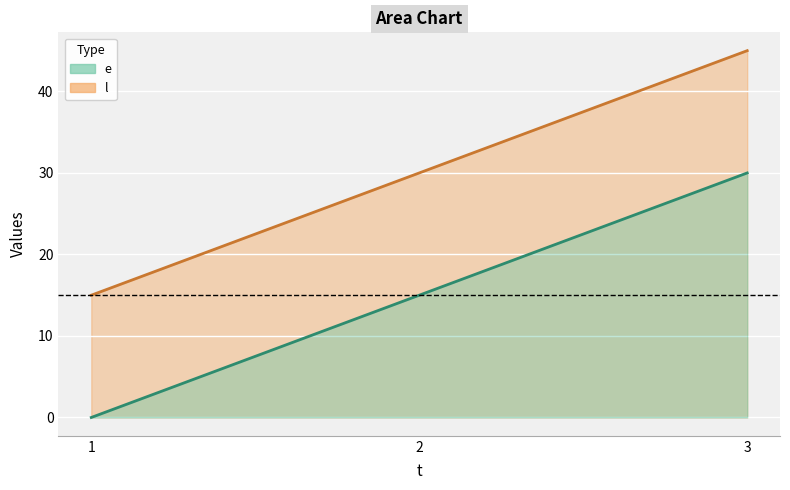

Reading right to left, what are all the values shown in this chart?

e: 3=30	2=15	1=0
l: 3=45	2=30	1=15